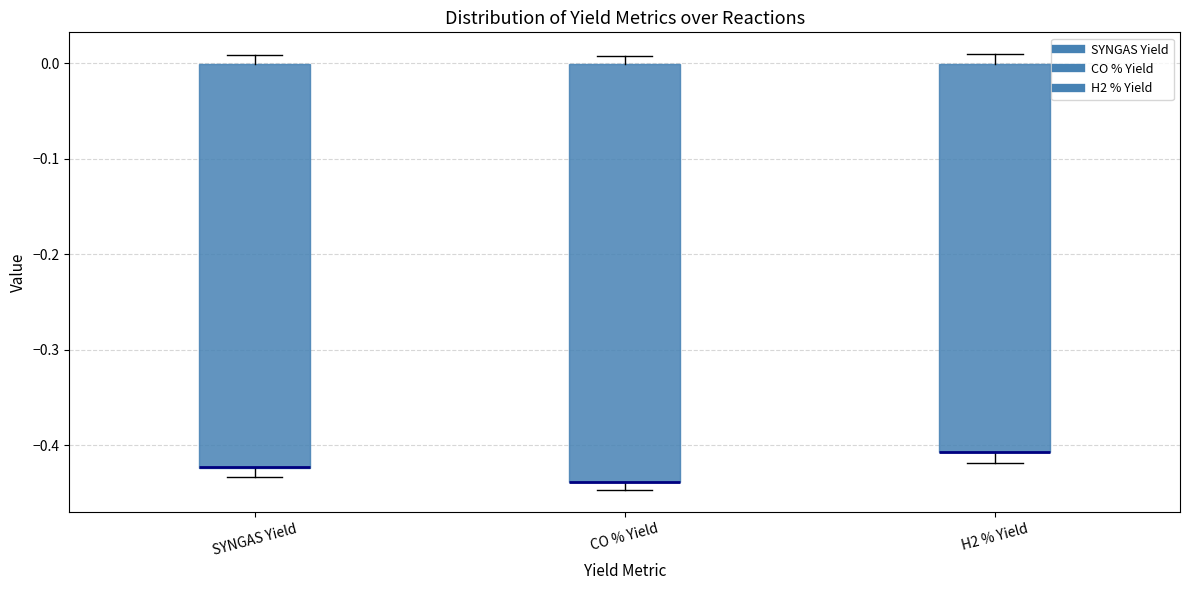

Where is the lower edge of the box for CO % Yield on the y-axis? The values are not printed on the chart, so give them approximately, as read against the axis.

-0.44